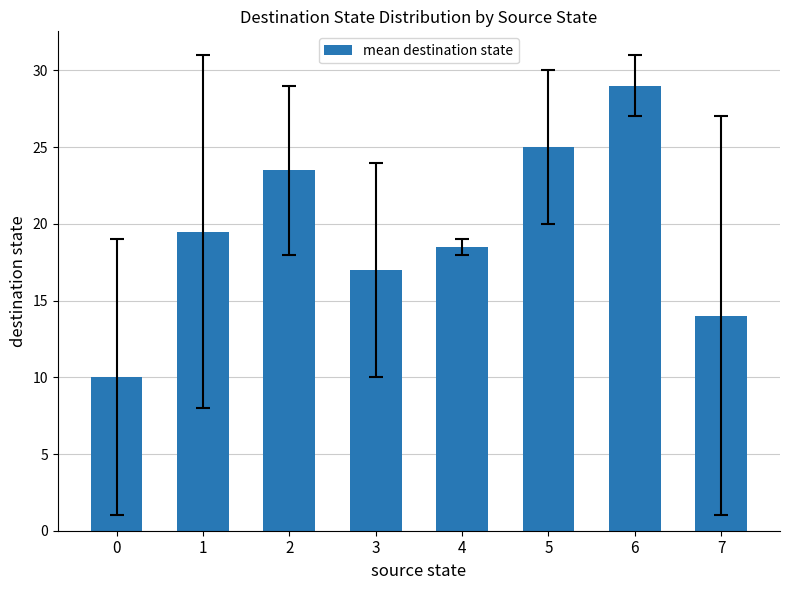

What is the greatest value displayed?

29.0